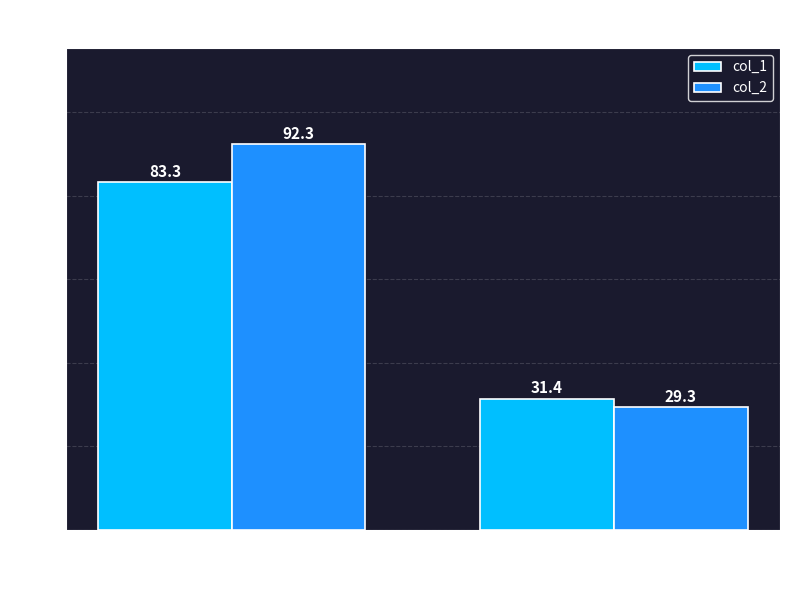

What is the label of the 2nd bar from the left?

Group col_3≠0